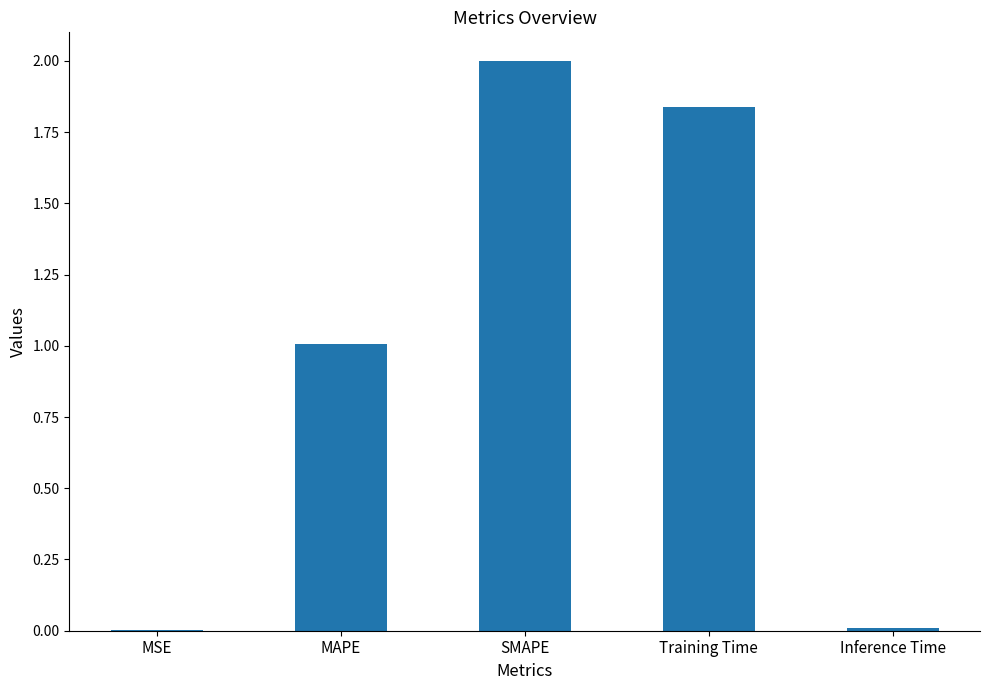

How many distinct data groups are displayed?

1